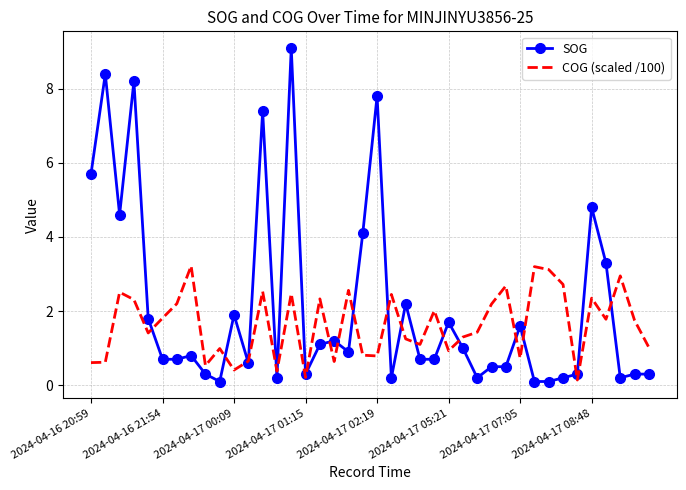

What is the maximum value for COG (scaled /100)?

3.2